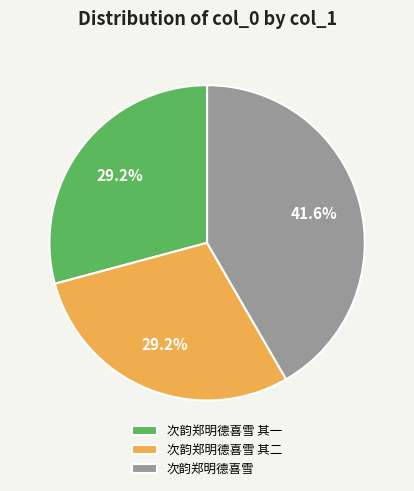

Which slice is the largest?

次韵郑明德喜雪